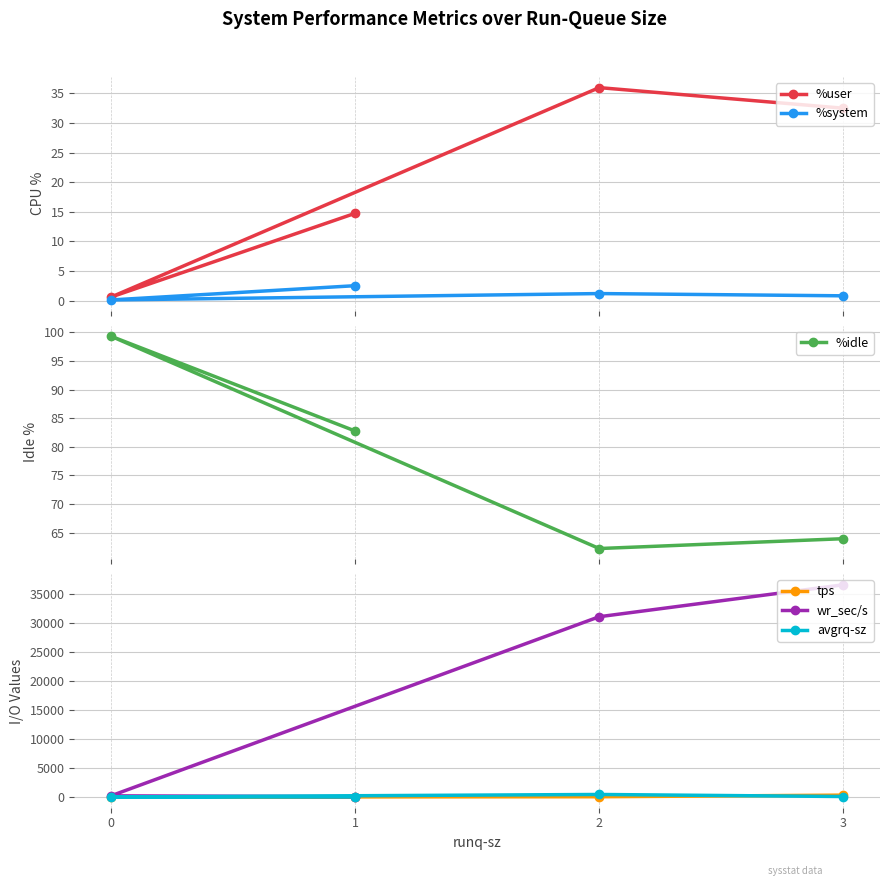

The %system series shows 1.9 at 2. True or false?

False